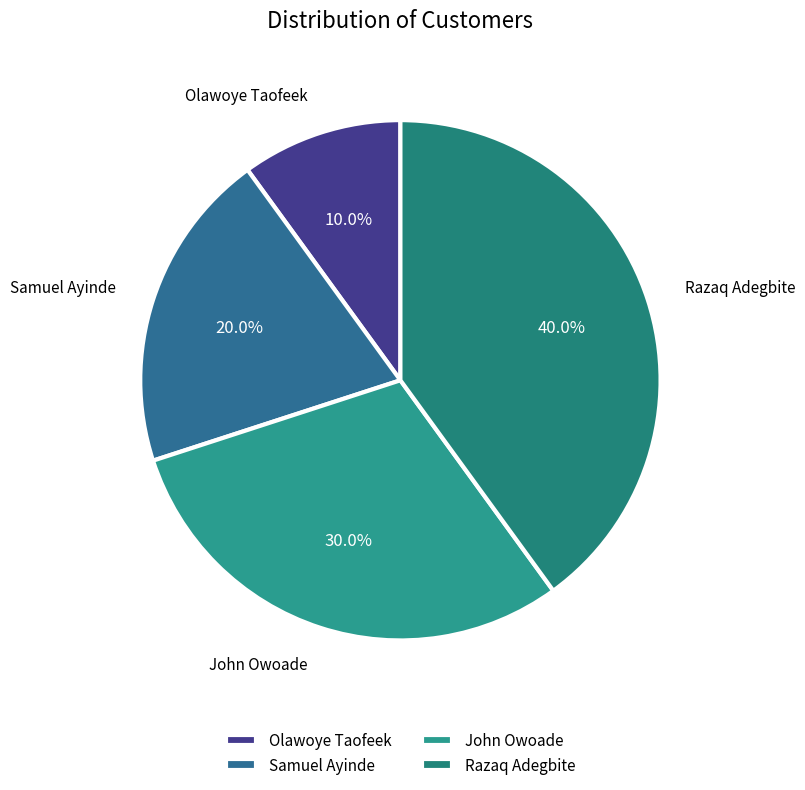

Rank the categories by value from highest to lowest.

Razaq Adegbite, John Owoade, Samuel Ayinde, Olawoye Taofeek